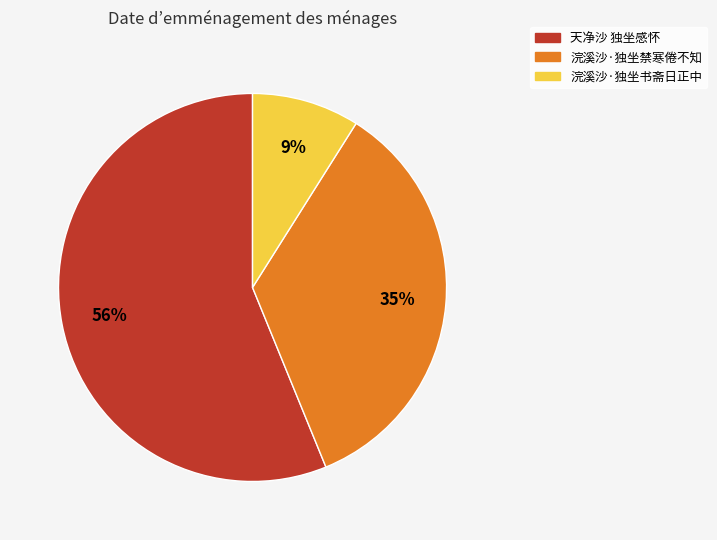

To the nearest percent, what is the difference between the largest and smallest slice percentages?

47%